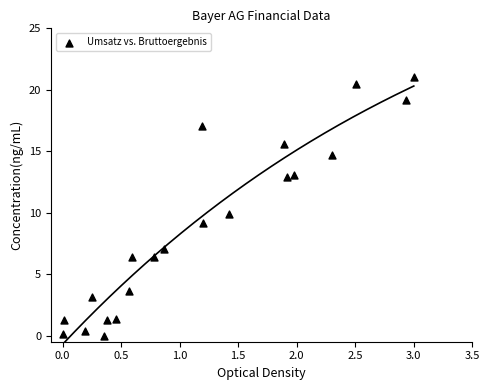

What is the range of X values (max minus min)?

3.0